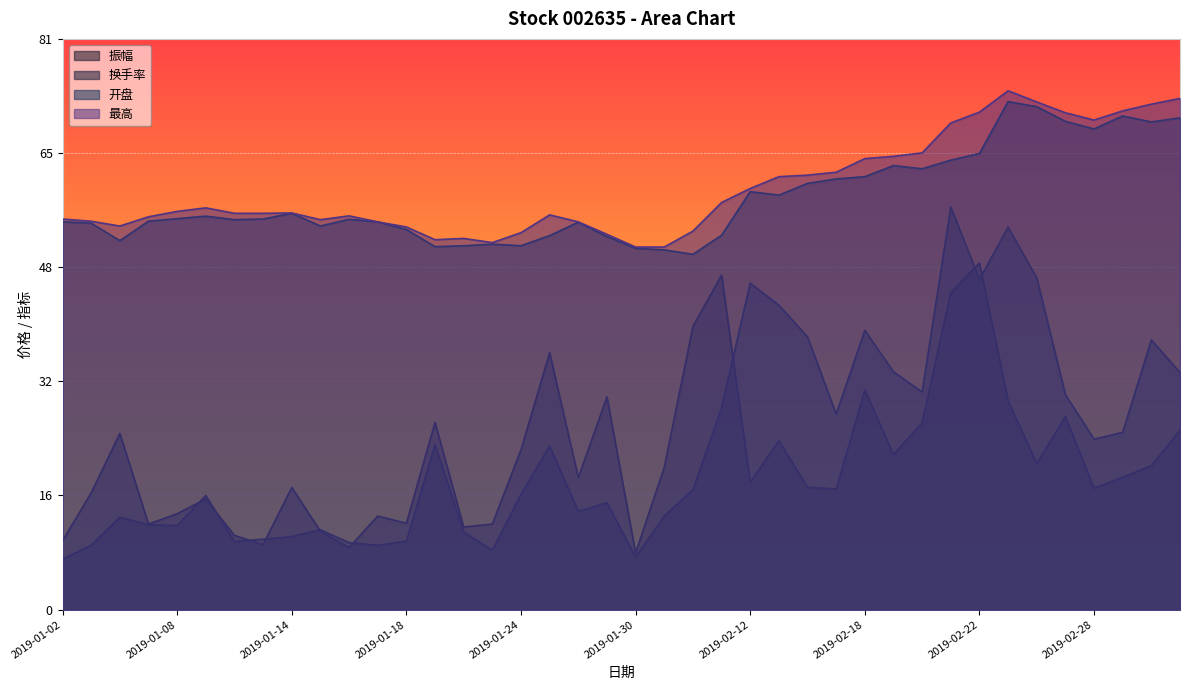

Which category has the lowest value in the 换手率 series?

2019-01-02